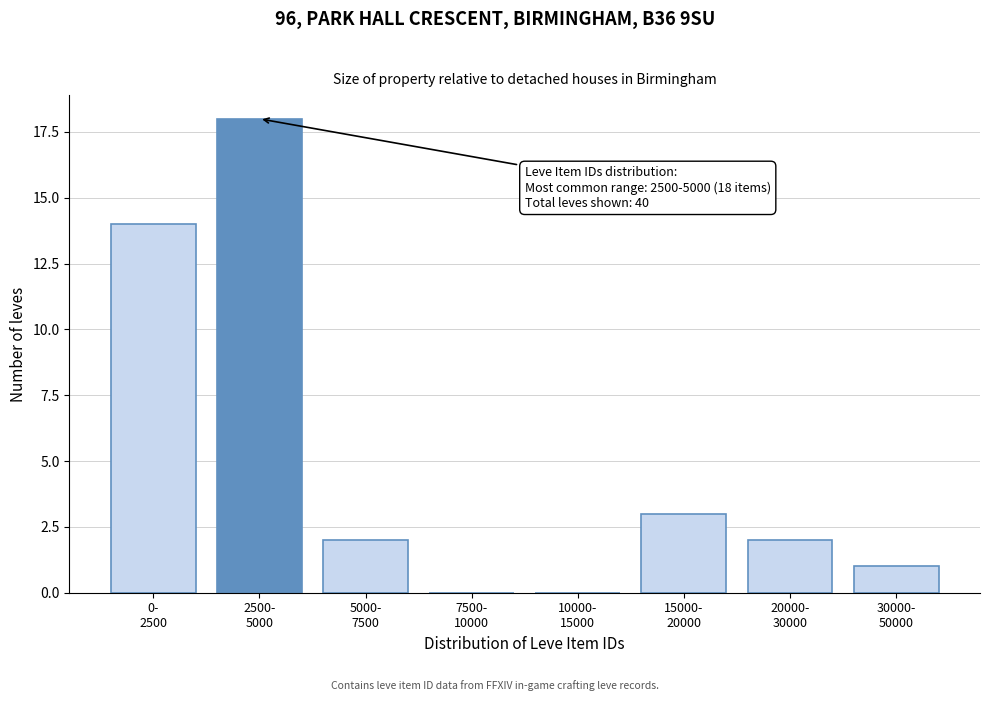

What is the greatest value displayed?

18